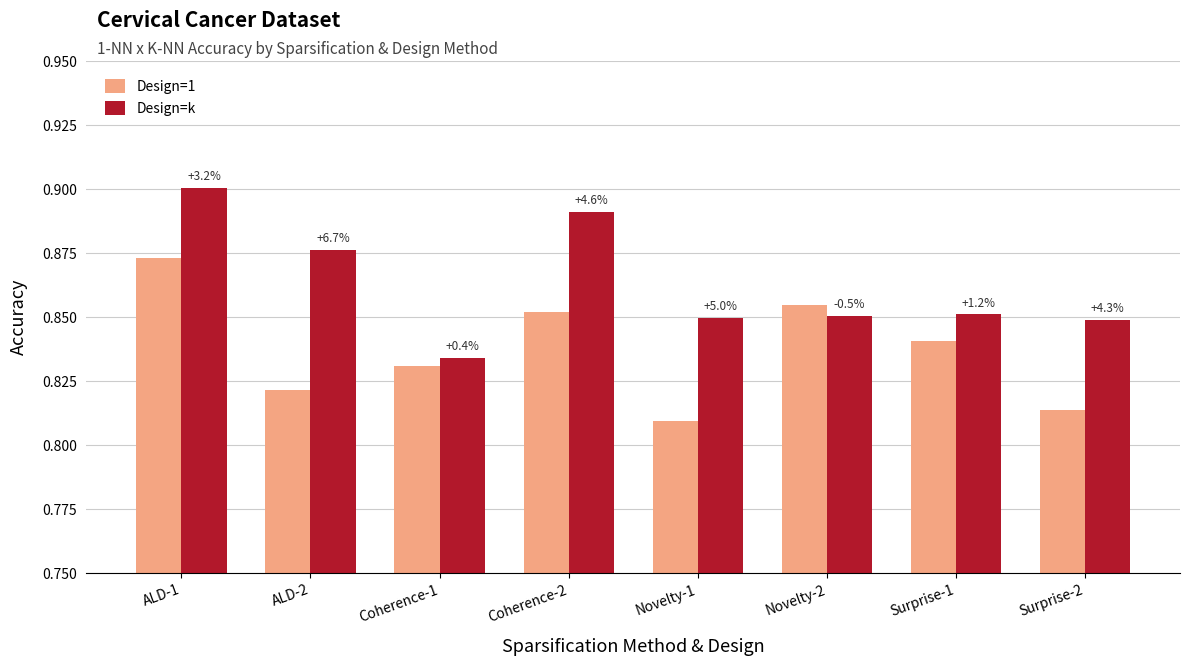

At how many categories does at least one series exceed 0?

8